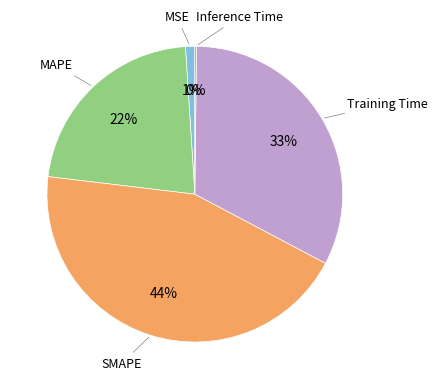

Is there a majority slice in this chart?

No